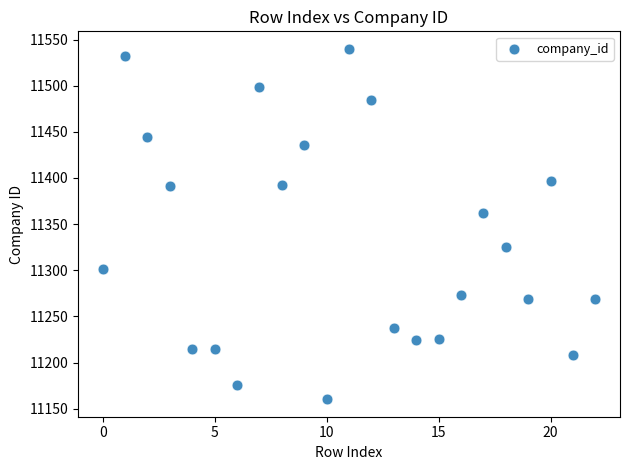

What Y value in the scatter plot is closest to 11350?

11361.9